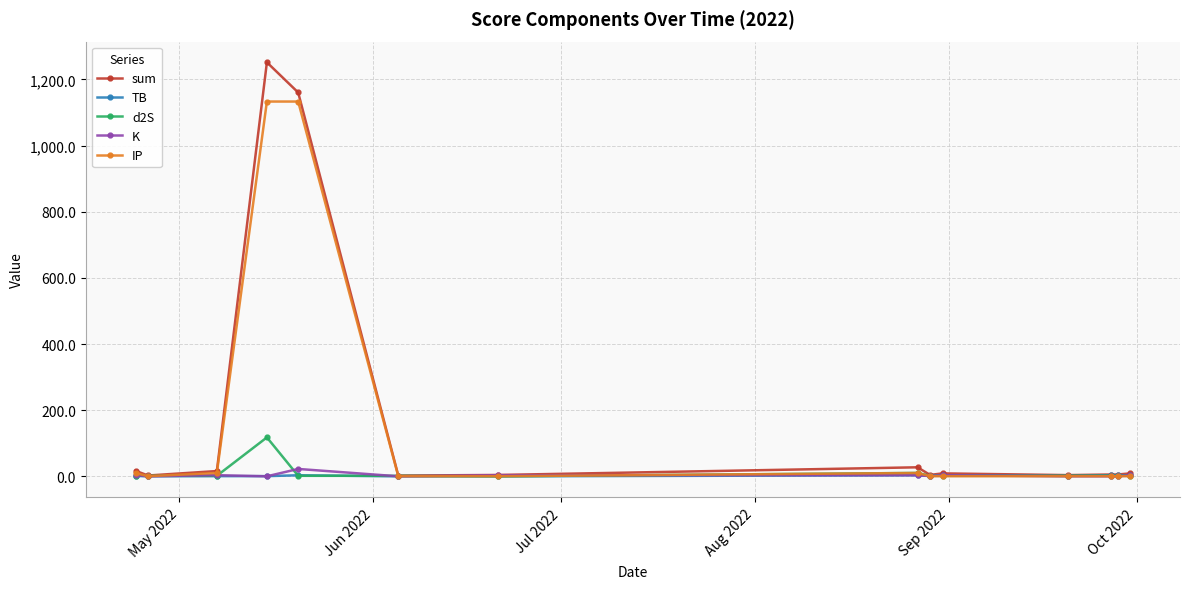

True or false: d2S has more than 0 interior local peaks.

True